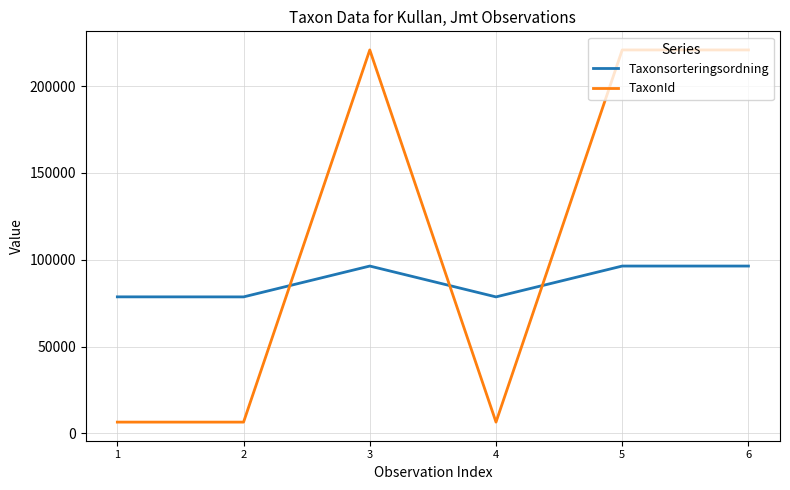

Rank the series at 6 from highest to lowest value.

TaxonId, Taxonsorteringsordning